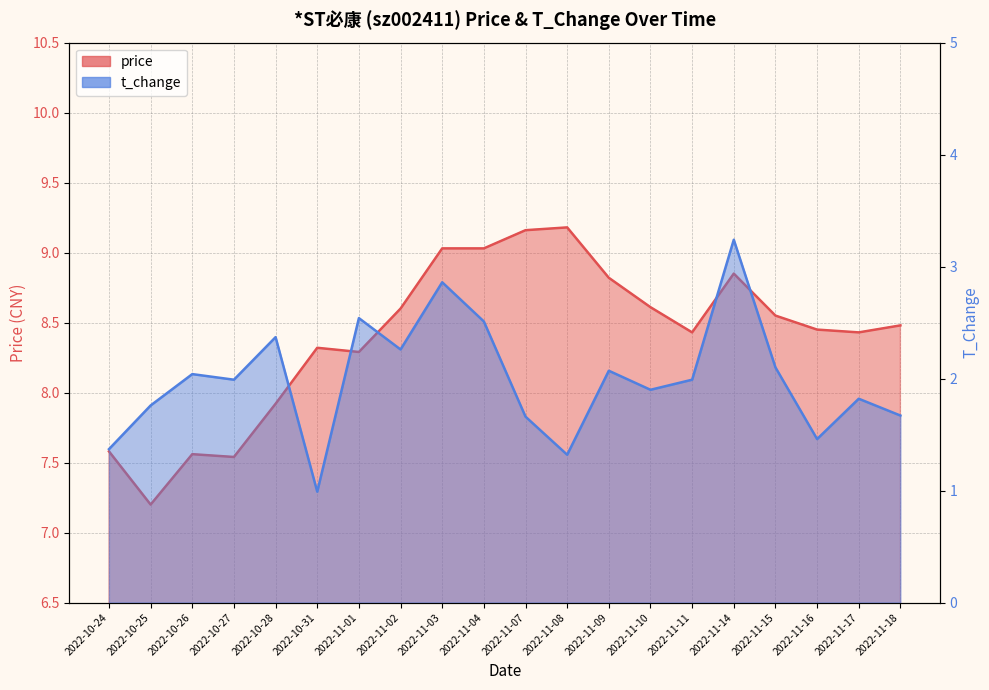

Is it true that t_change equals 1.4 at 2022-10-31?

False